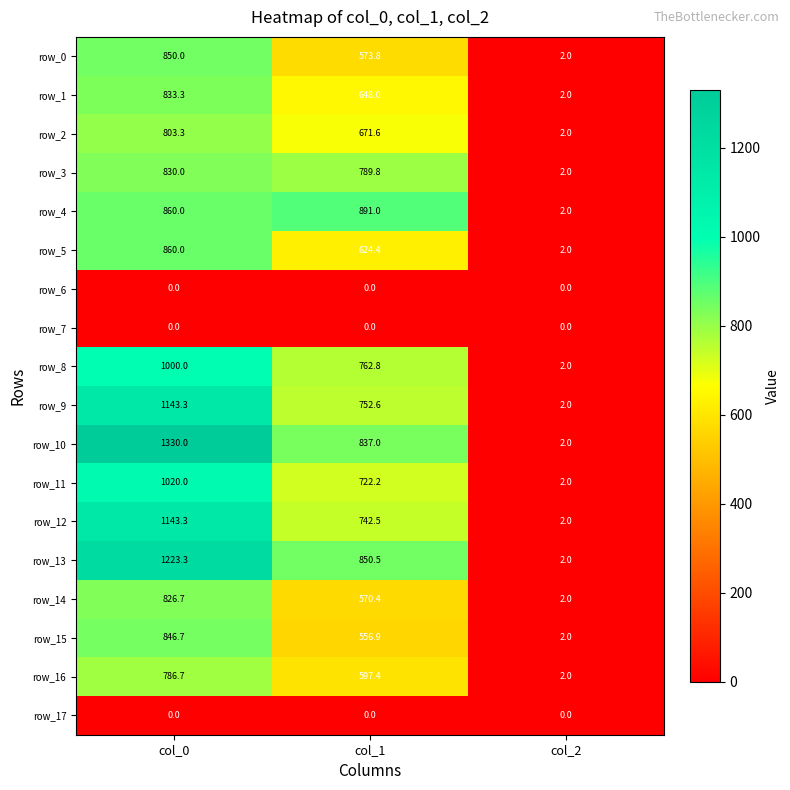

Which series has the largest range (max minus min)?

row_10